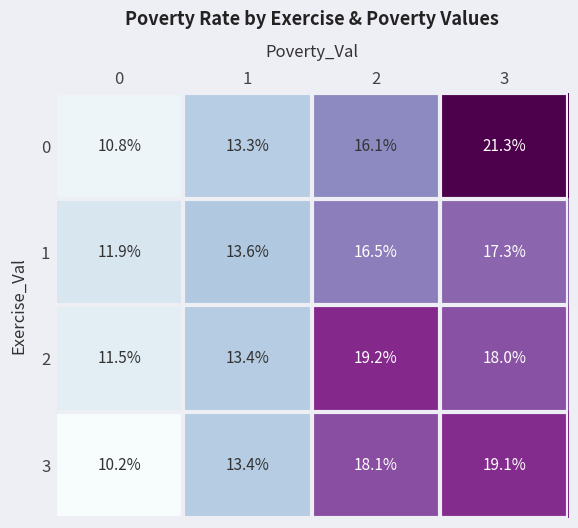

List the series in order of their overall mean, lowest first.

1, 3, 0, 2